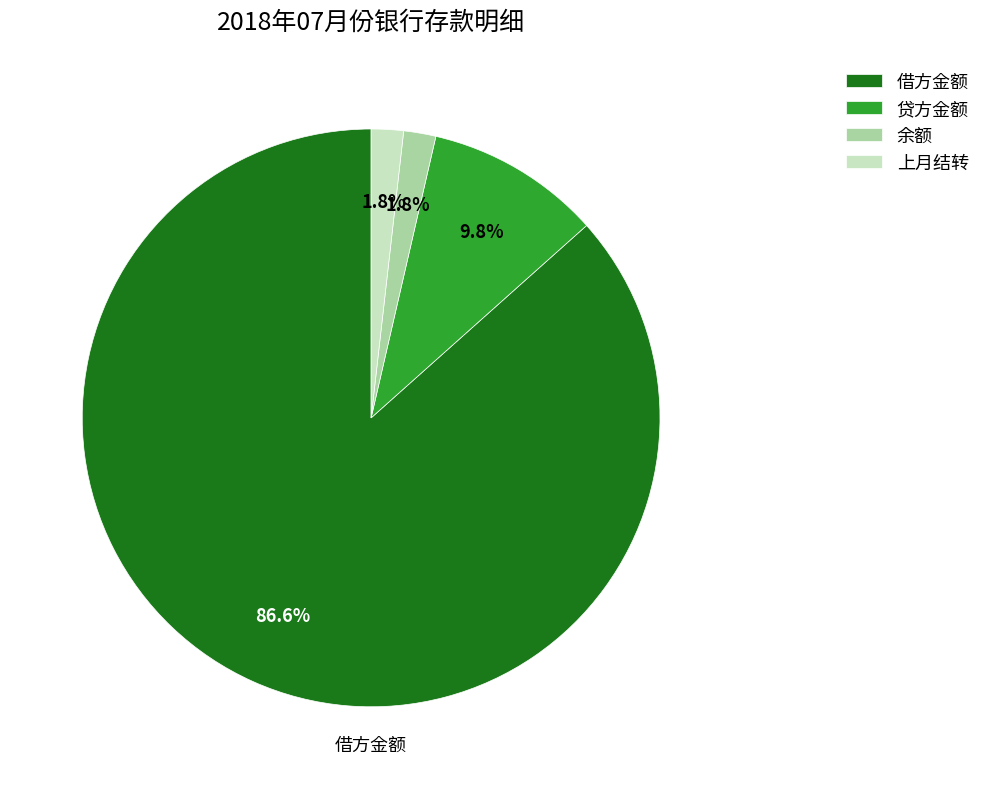

Between 贷方金额 and 余额, which is larger?

贷方金额